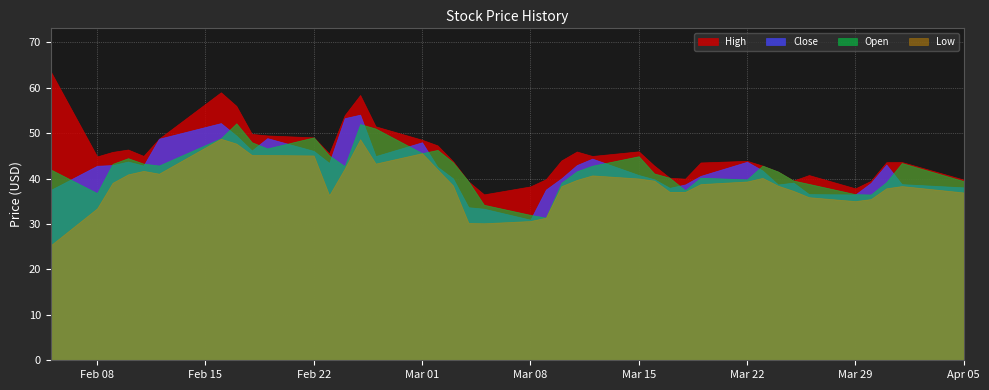

Where is the first local minimum for Open?

Feb 08